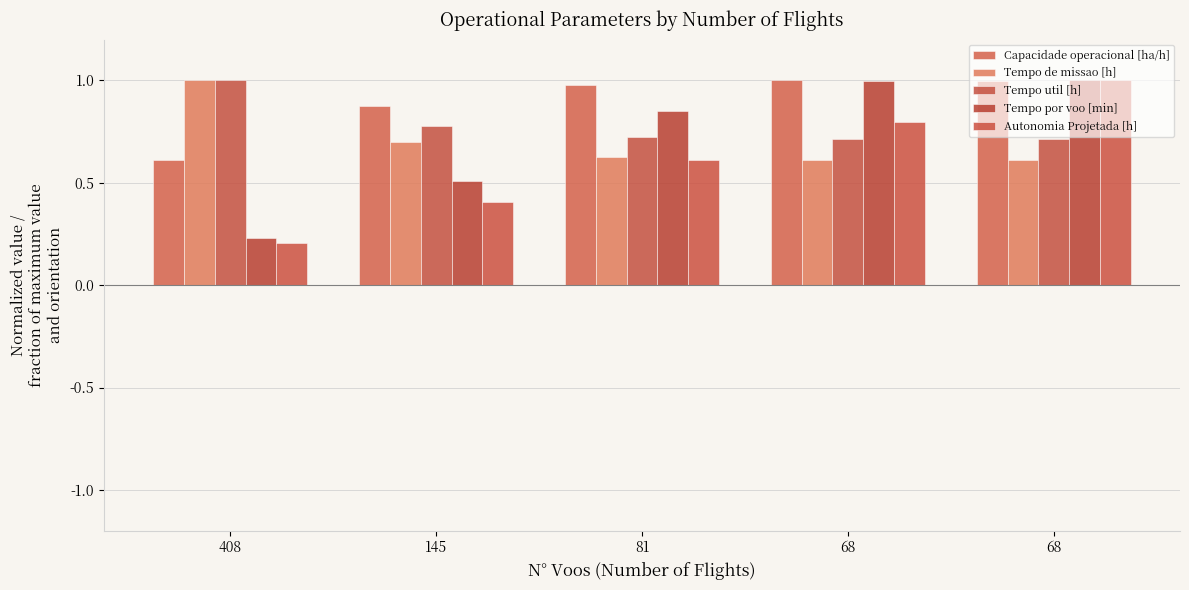

Which series changed the most between 81 and 68?

Autonomia Projetada [h]